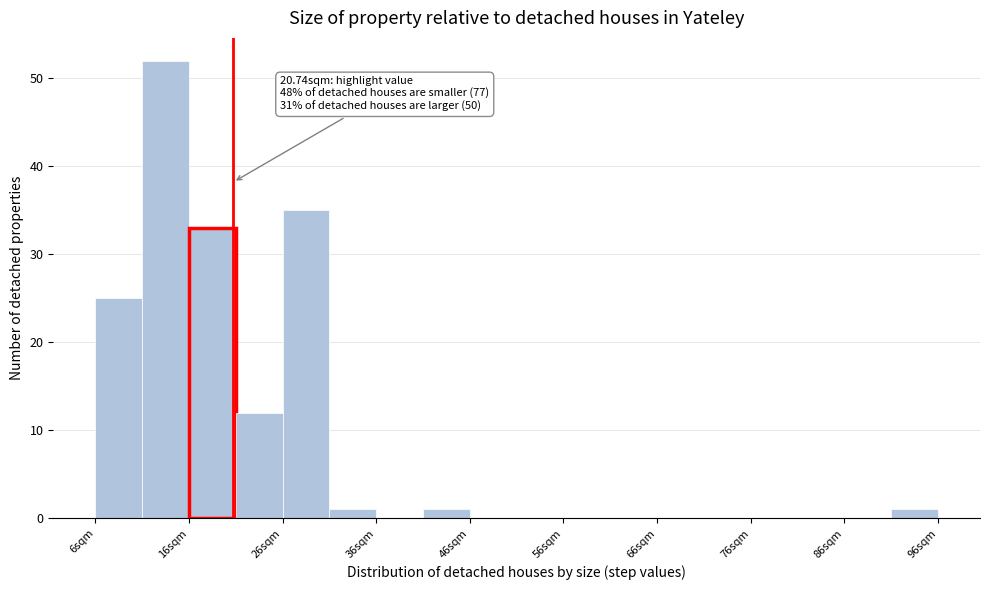

Which range on the x-axis has the tallest bar?

11 to 16